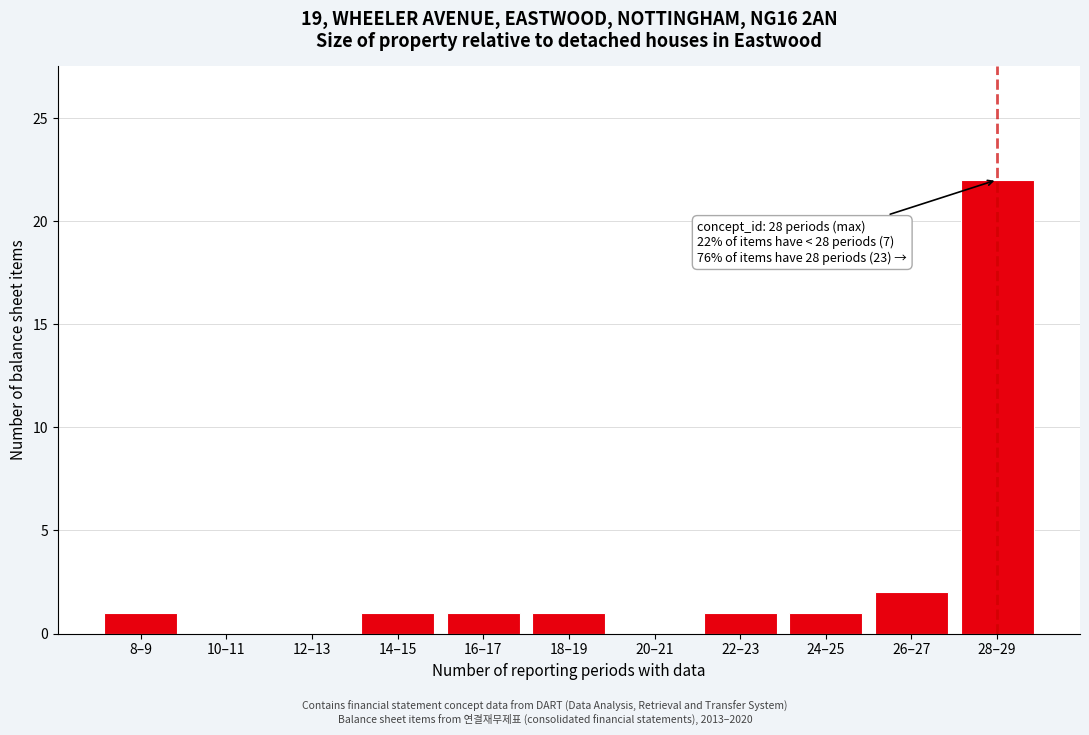

Reading right to left, list all the values displayed in this chart.

28–29=22	26–27=2	24–25=1	22–23=1	20–21=0	18–19=1	16–17=1	14–15=1	12–13=0	10–11=0	8–9=1